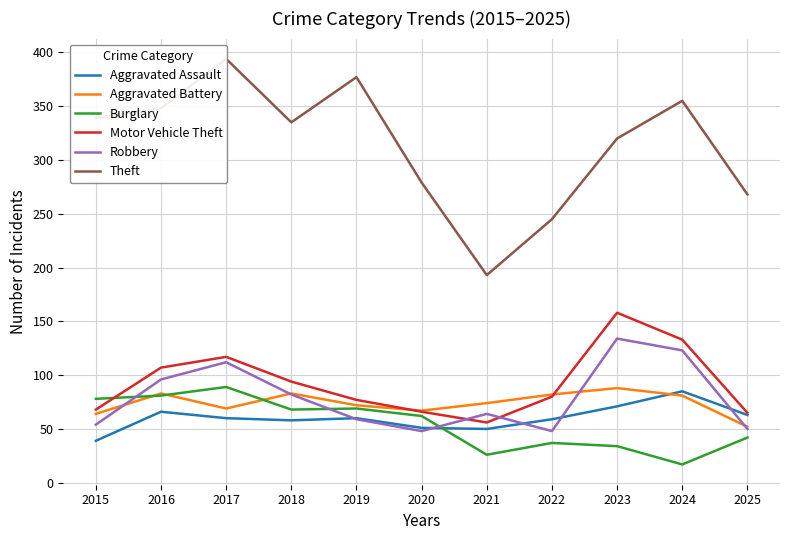

What is the total value across all series at 2020?

573